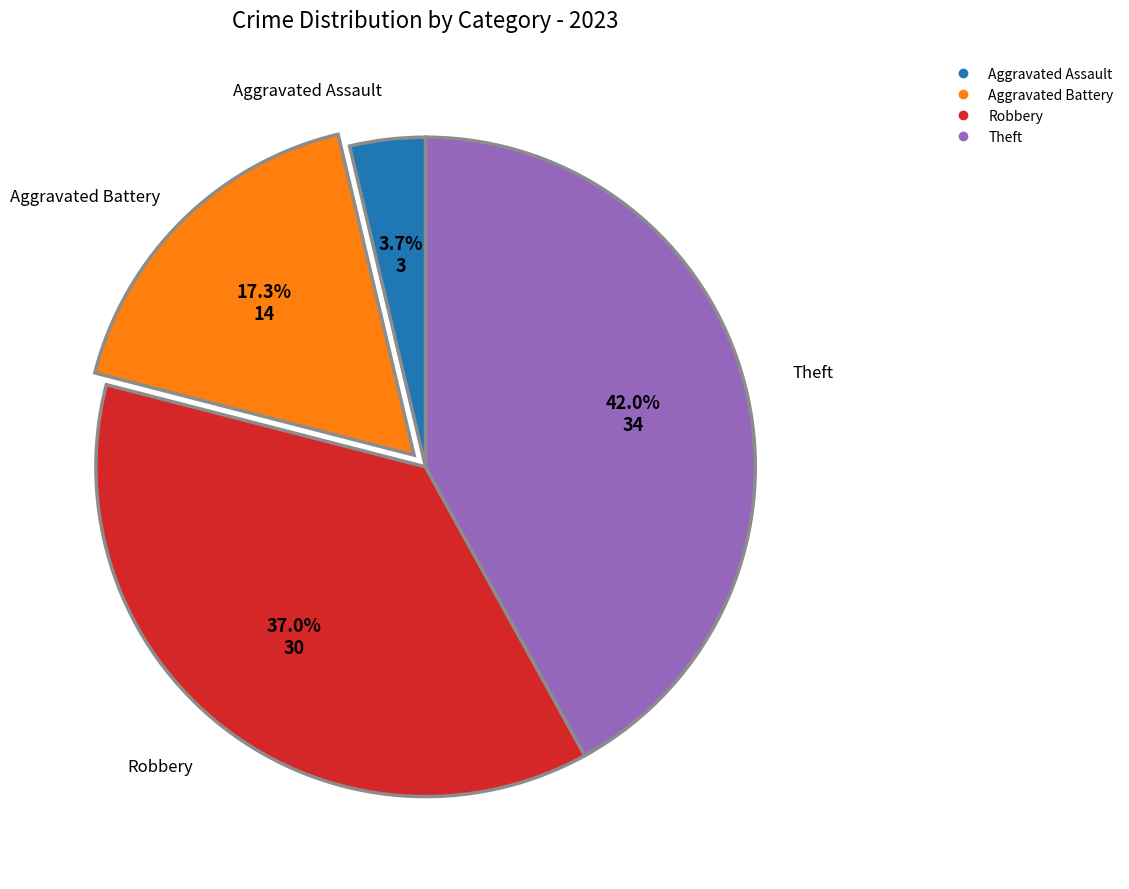

Is there any slice that represents more than half of the pie?

No